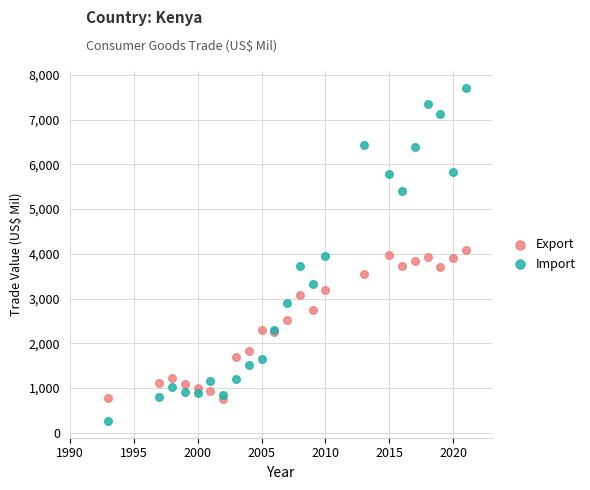

Which series reaches the minimum Y coordinate?

Import